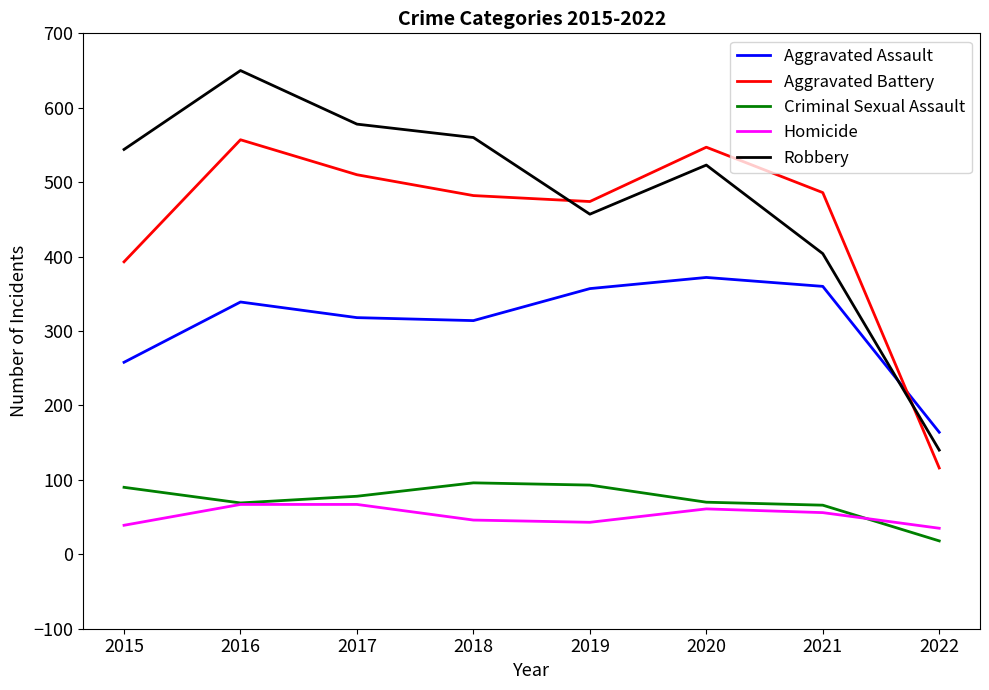

True or false: Homicide and Aggravated Assault intersect in this chart.

False